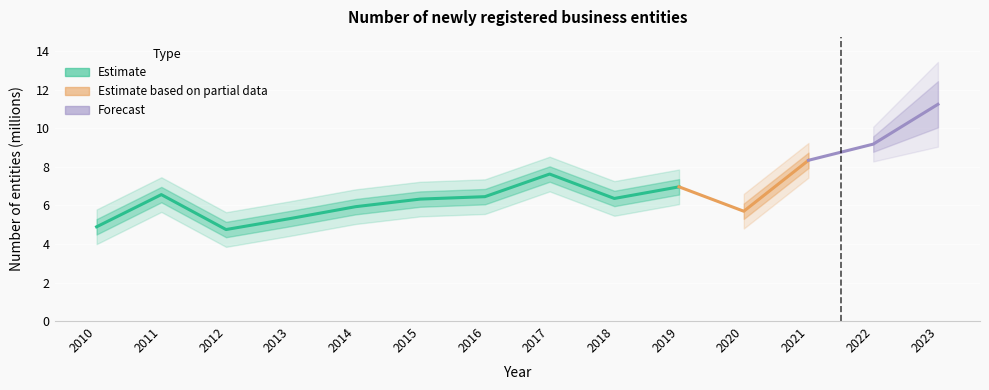

How many data points does each series have?

14